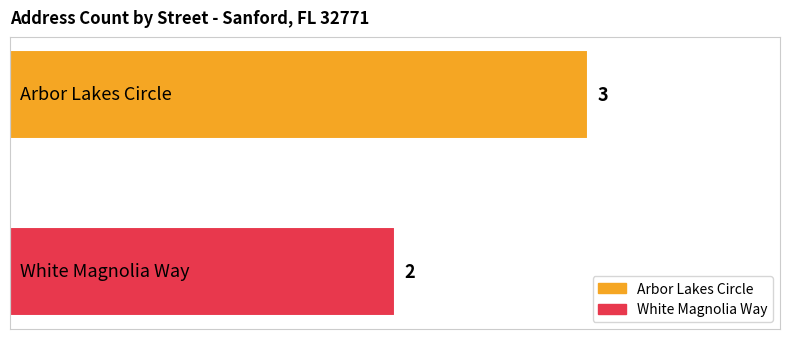

Which series has the largest range (max minus min)?

Arbor Lakes Circle